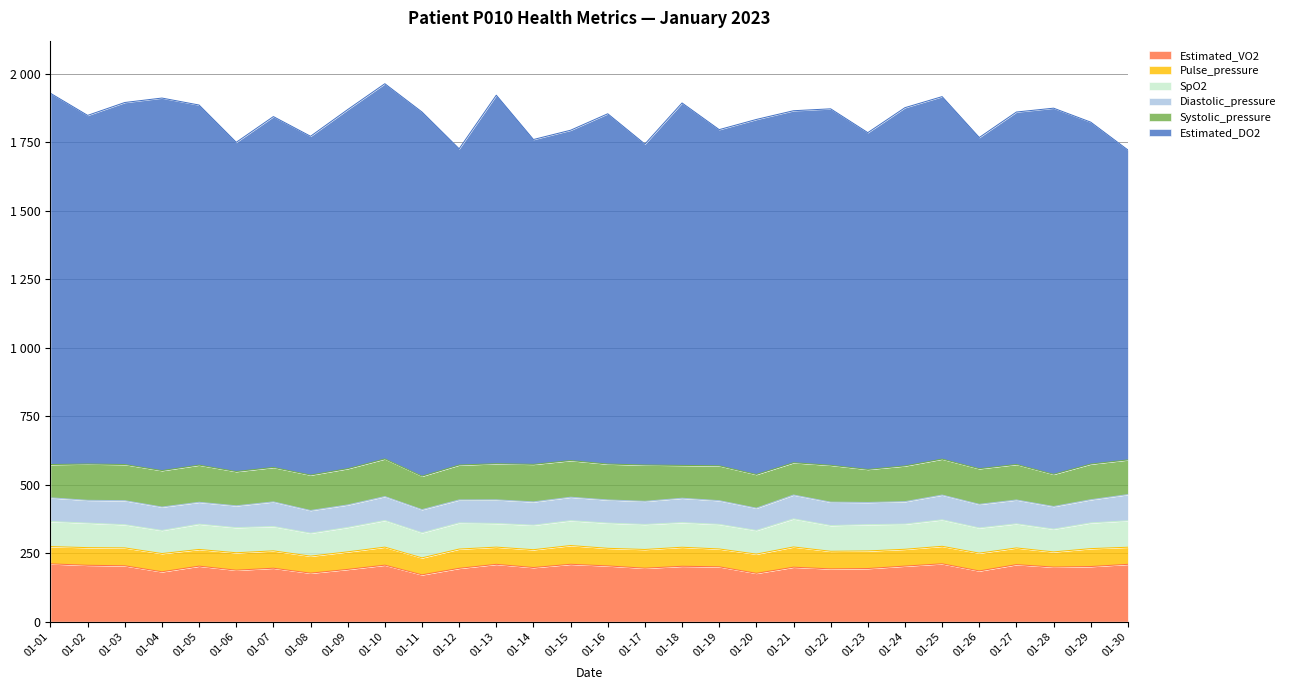

What is the smallest value displayed?

55.4